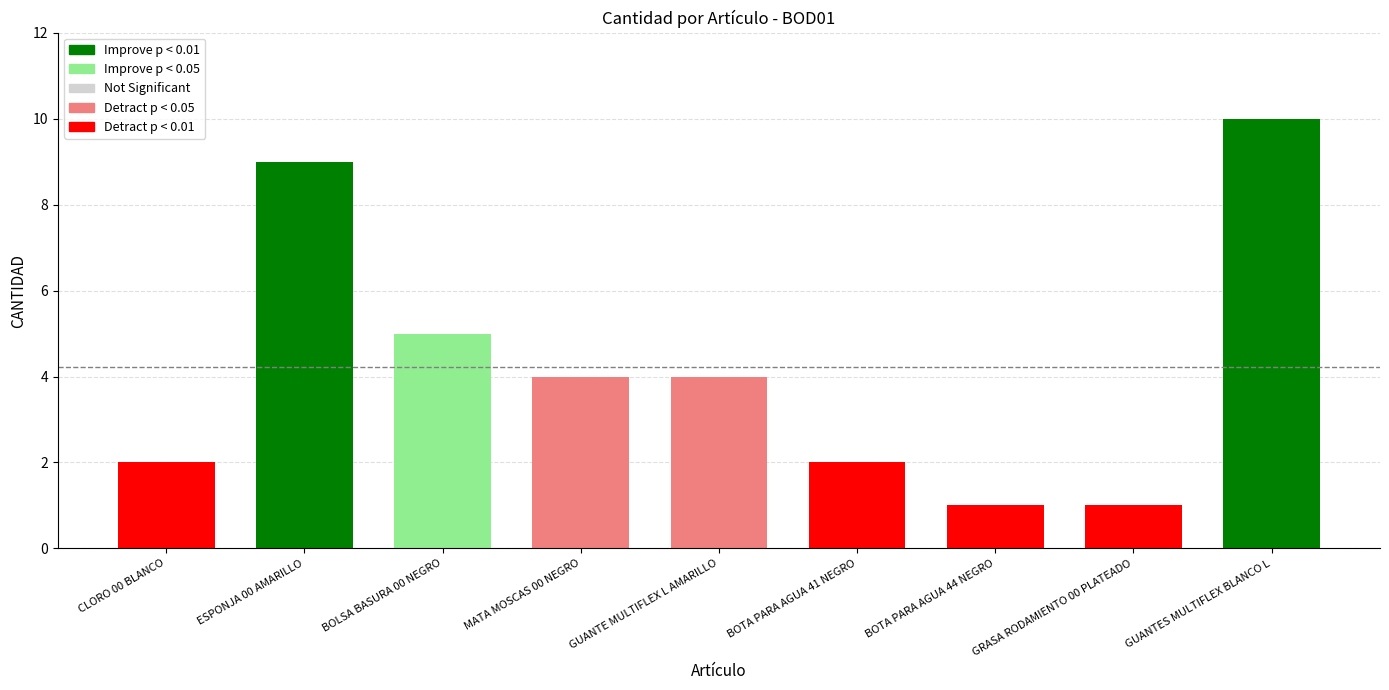

The value at ESPONJA 00 AMARILLO is 9. True or false?

True